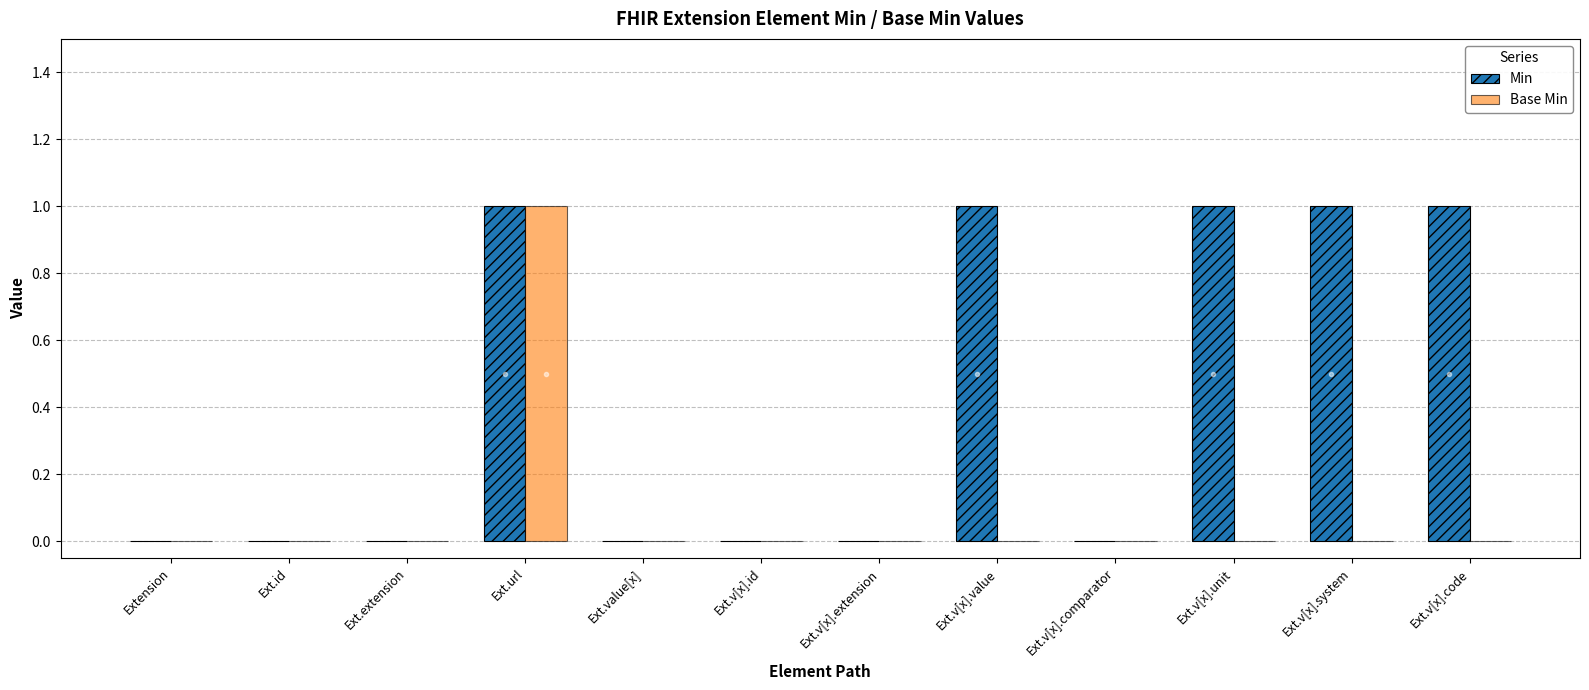

Which series has the largest total across all categories?

Min